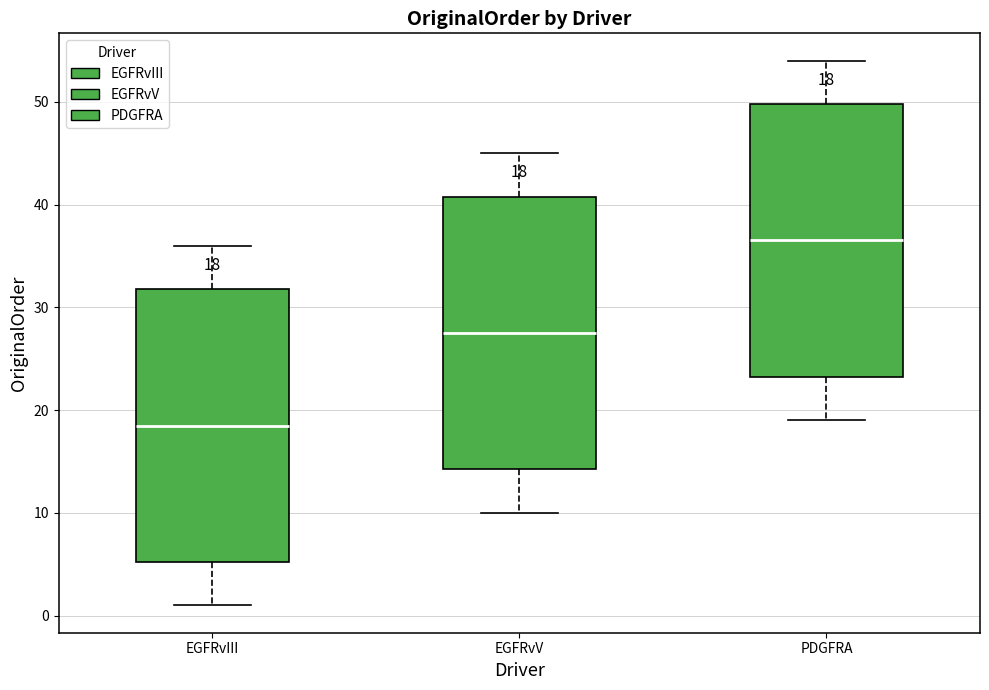

Which box has the highest median line?

PDGFRA